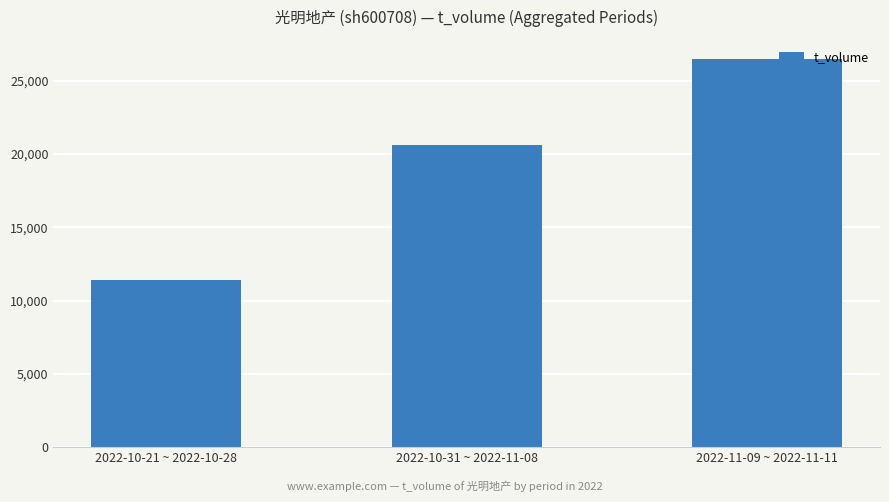

What is the difference between the values at 2022-10-31 ~ 2022-11-08 and 2022-11-09 ~ 2022-11-11?

5817